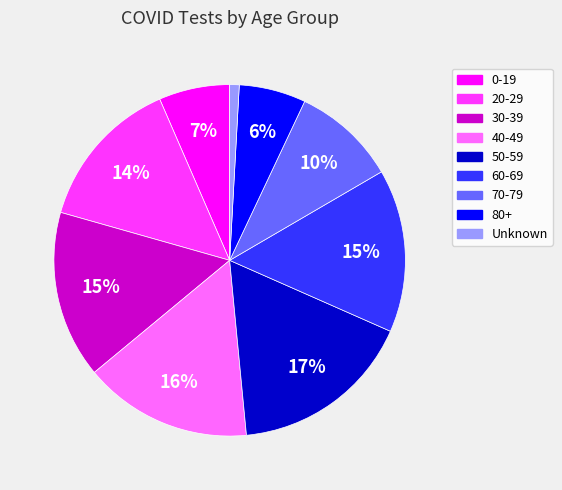

Between Unknown and 80+, which is larger?

80+